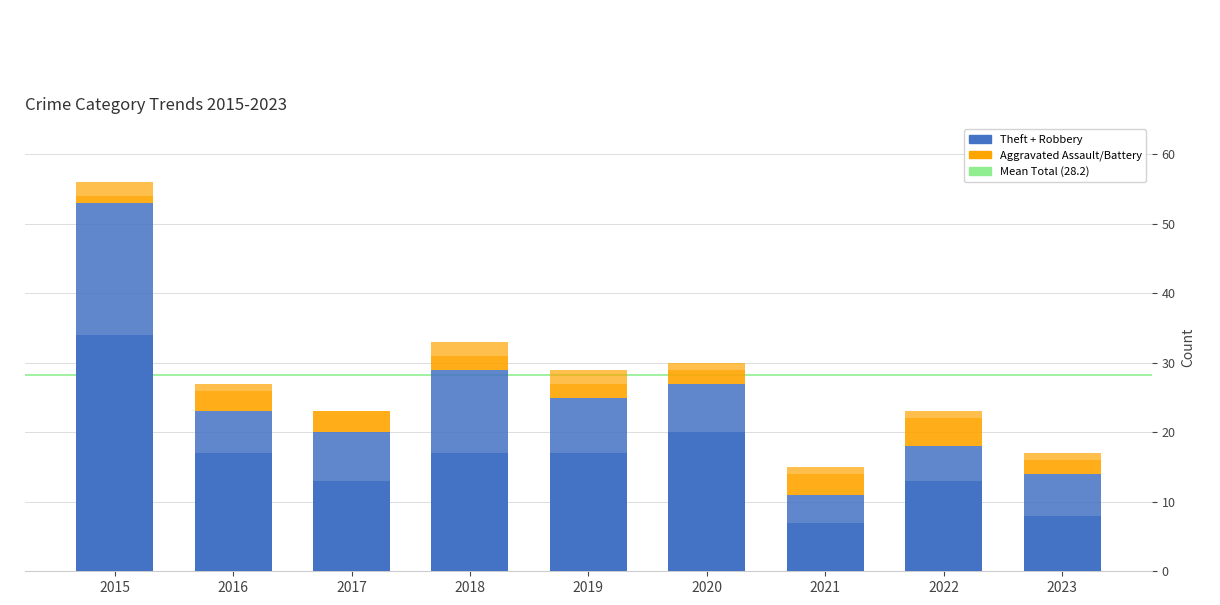

The Aggravated Assault series shows 0 at 2017. True or false?

True